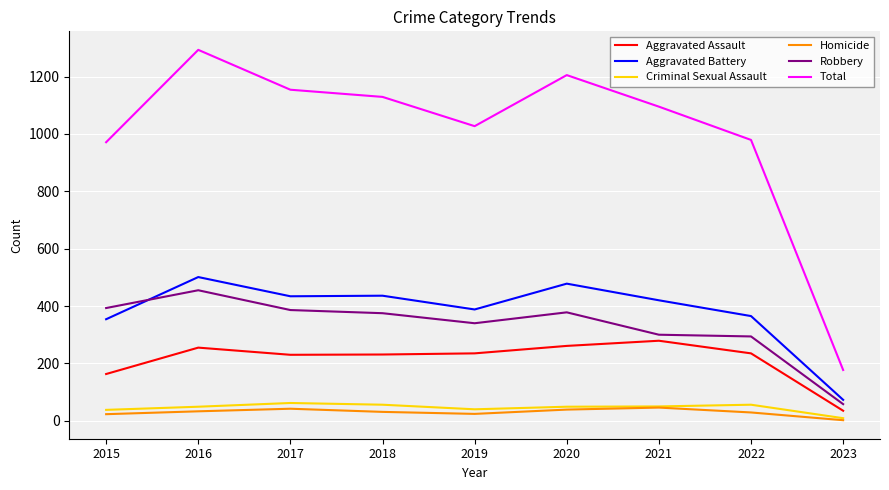

At which category does the chart reach its peak across all series?

2016